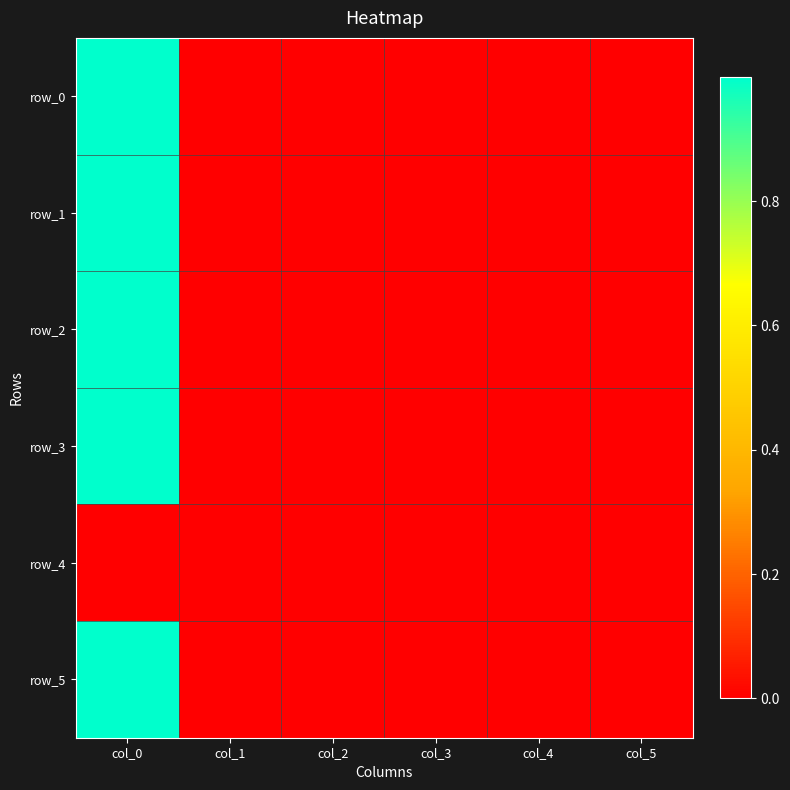

Reading left to right, extract all data points from this chart.

row_0: 1.0	0.0	0.0	-0.0	-0.0	0.0
row_1: 1.0	0.0	0.0	-0.0	-0.0	0.0
row_2: 1.0	0.0	0.0	0.0	0.0	0.0
row_3: 1.0	0.0	0.0	-0.0	-0.0	0.0
row_4: 0.0	0.0	0.0	0.0	0.0	0.0
row_5: 1.0	0.0	0.0	0.0	0.0	0.0